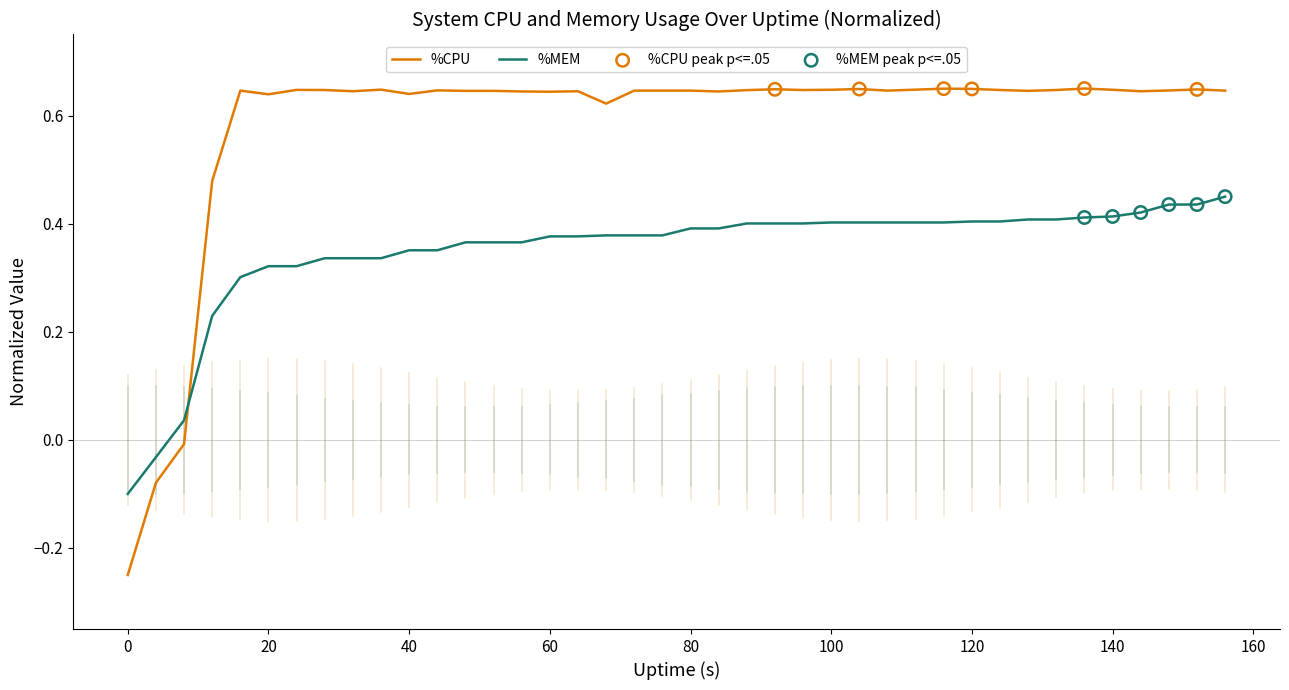

How many times do %CPU and %MEM cross each other?

1